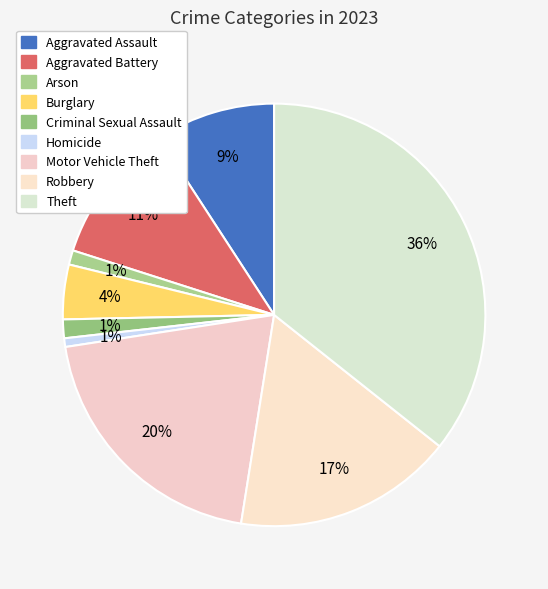

The Theft slice represents 36% of the pie. True or false?

True